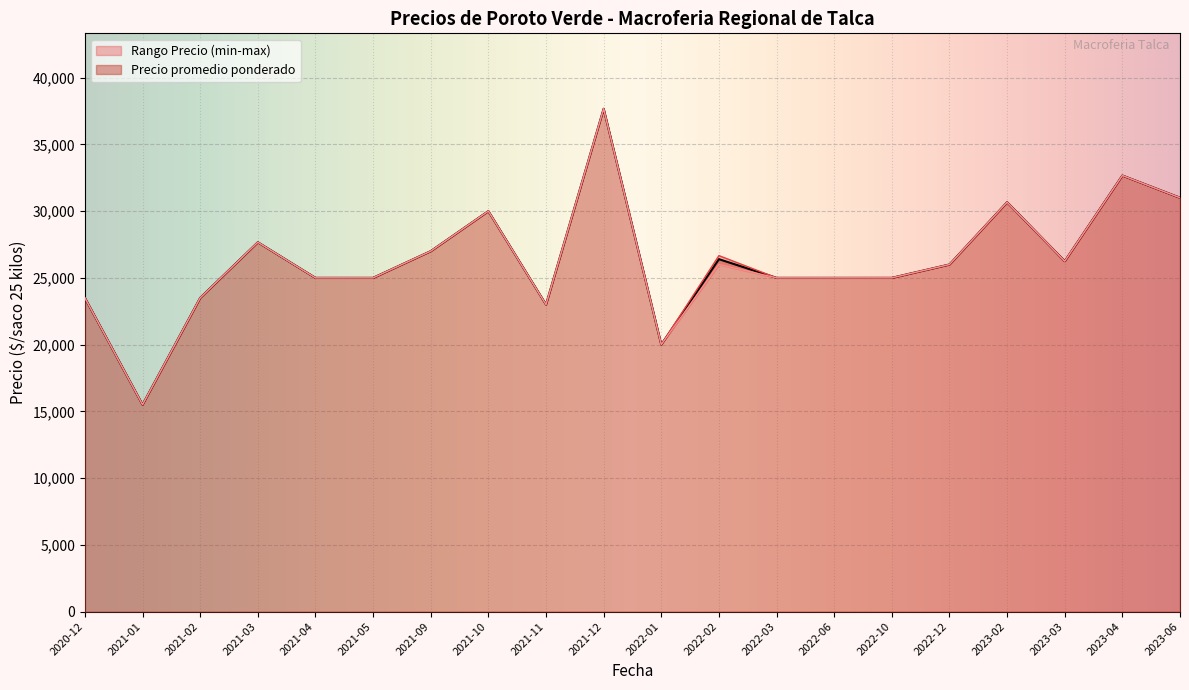

How many lines are shown in the chart?

3